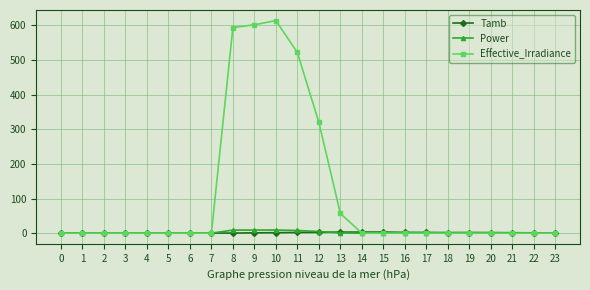

What is the total value across all series at 17?

2.1